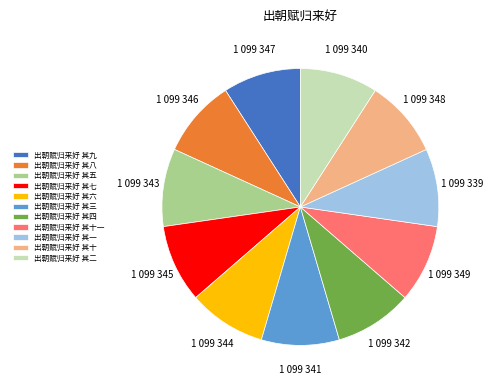

True or false: 出朝赋归来好 其四 accounts for 9% of the total.

True